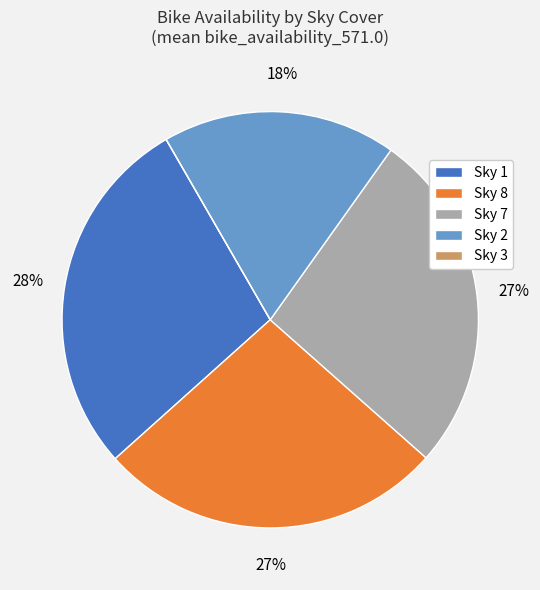

True or false: Sky 1 accounts for 28% of the total.

True